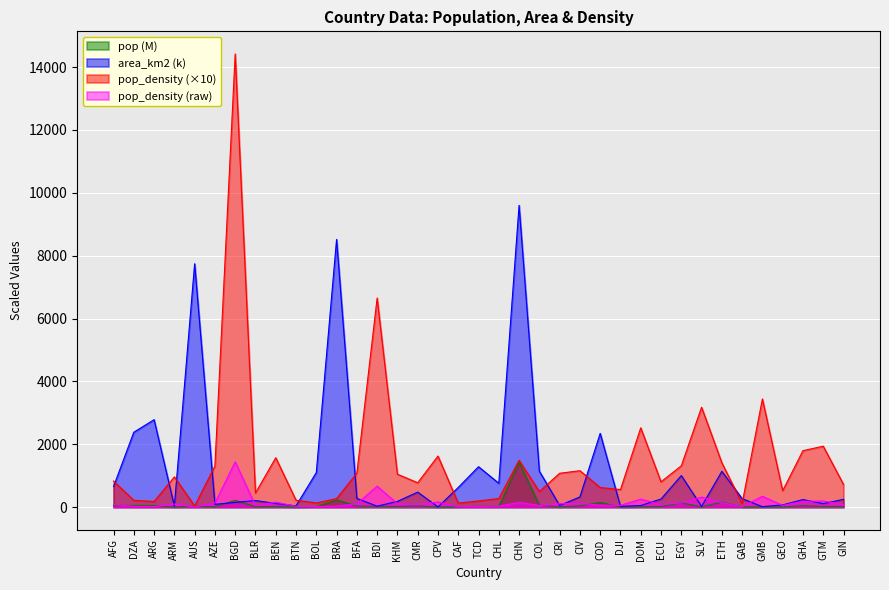

Which series has the widest spread of values?

pop_density (×10)